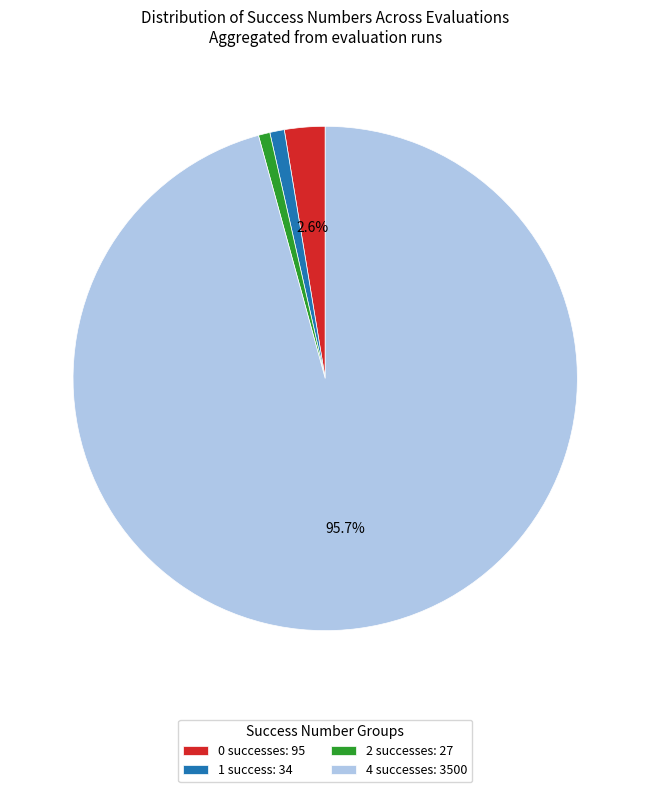

Is the sum of 2 successes: 27 and 4 successes: 3500 greater than half?

Yes